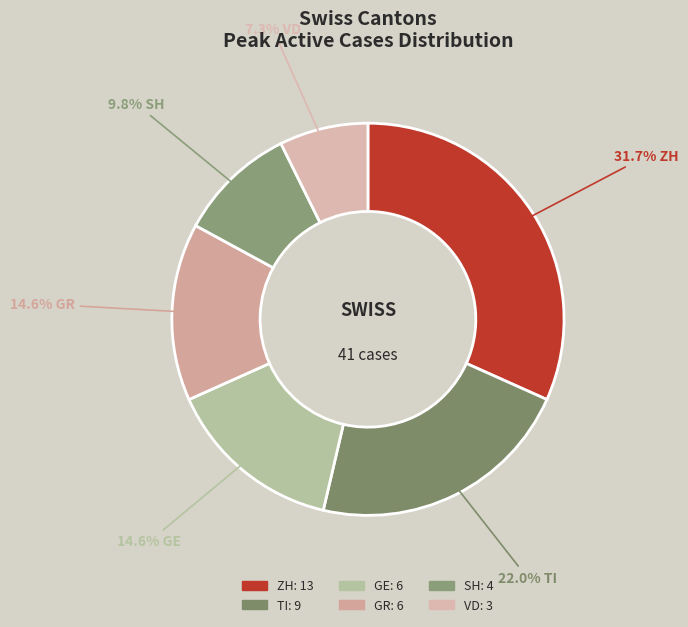

Count the number of slices in the pie.

6